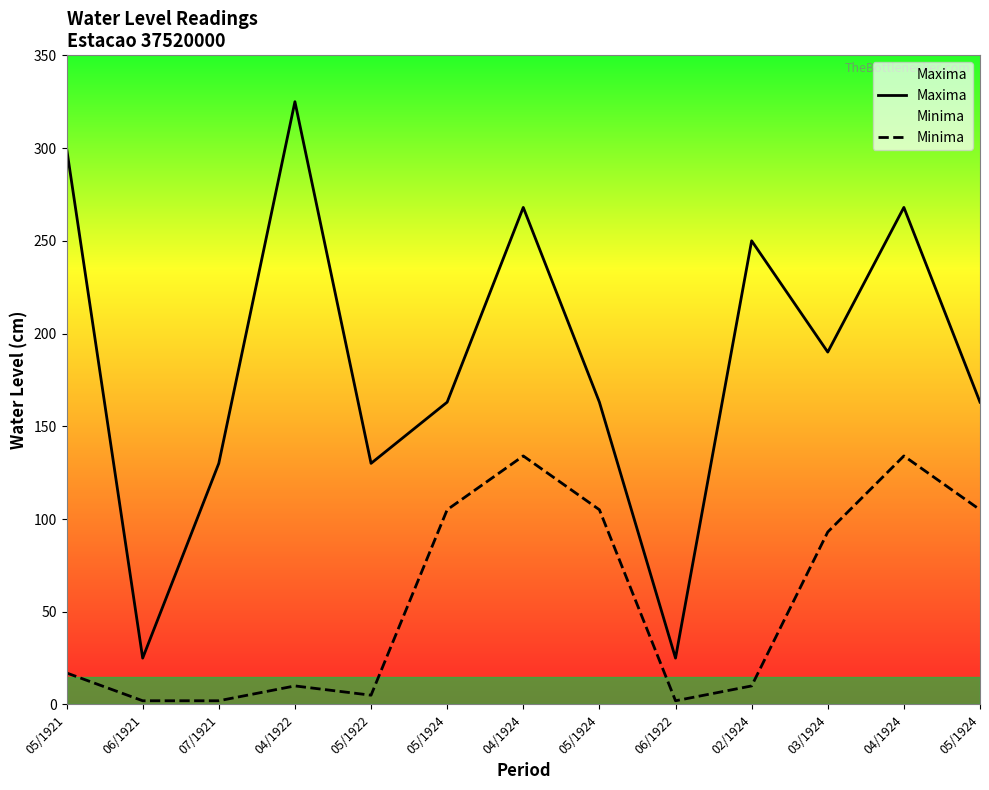

Which series has the largest range (max minus min)?

Maxima